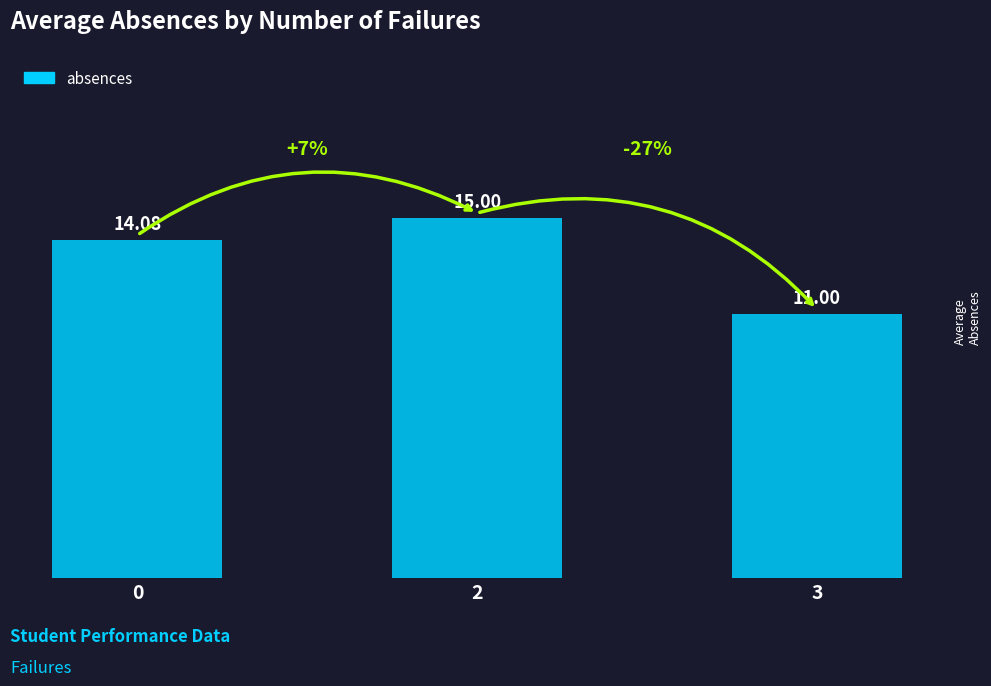

What is the value of the 1st bar from the left?

14.1